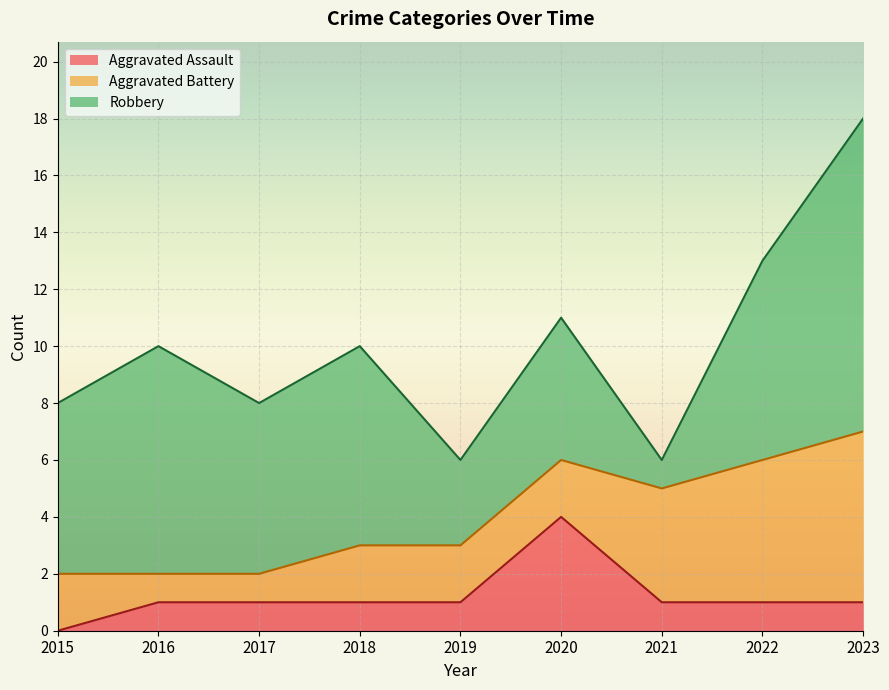

Reading left to right, extract all data points from this chart.

Aggravated Assault: 0	1	1	1	1	4	1	1	1
Aggravated Battery: 2	1	1	2	2	2	4	5	6
Robbery: 6	8	6	7	3	5	1	7	11